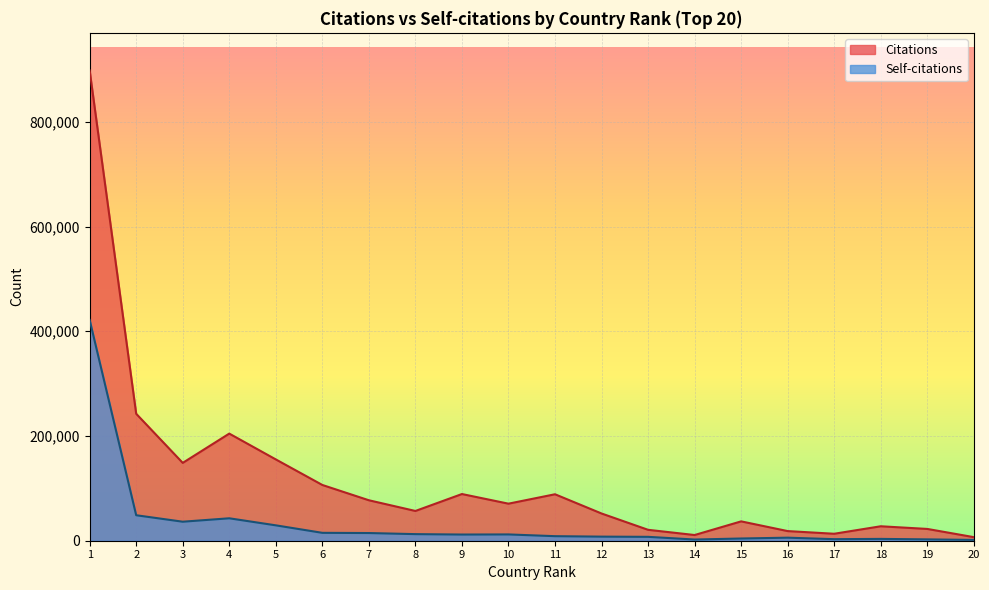

What are all the series names shown in the legend?

Citations, Self-citations